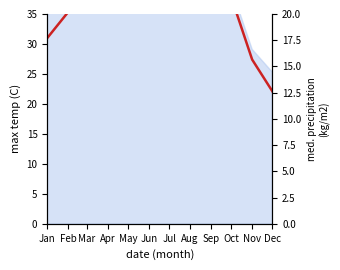

Is it true that the value at Oct is 37.8?

True